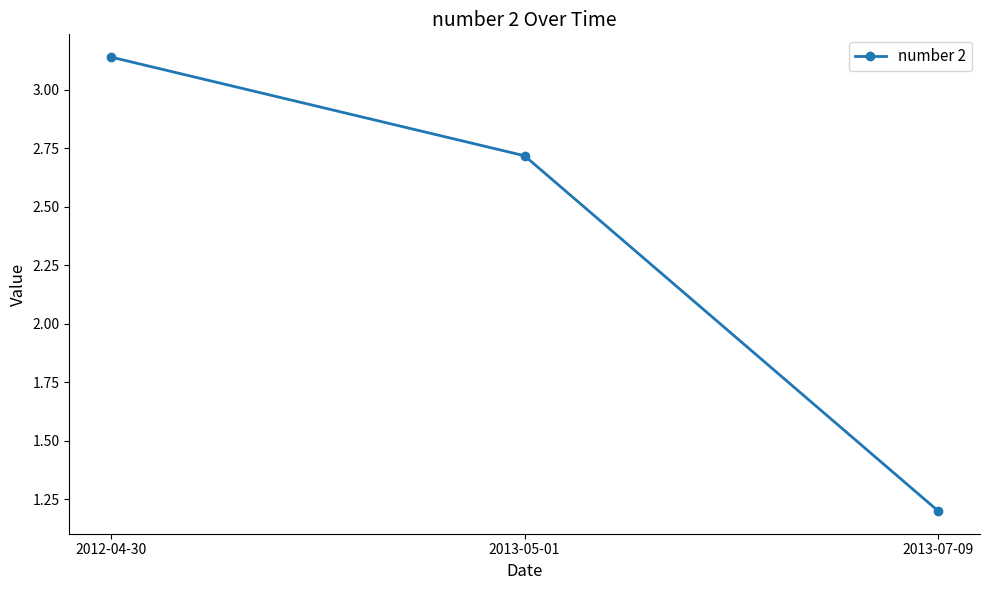

Is this an area chart (filled region under the line)?

No